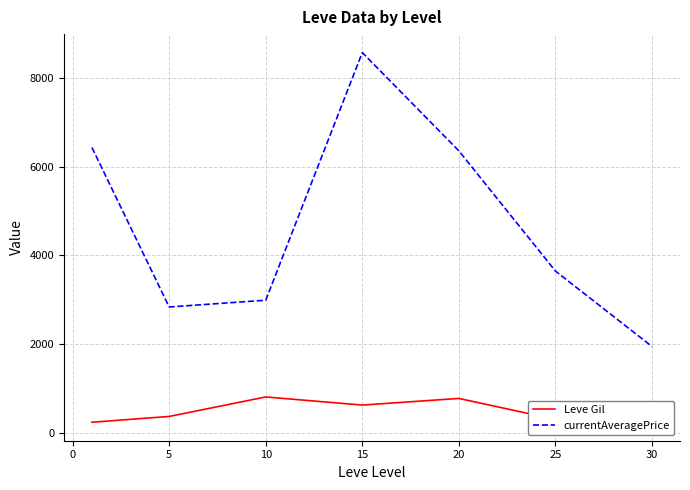

How many lines are shown in the chart?

2